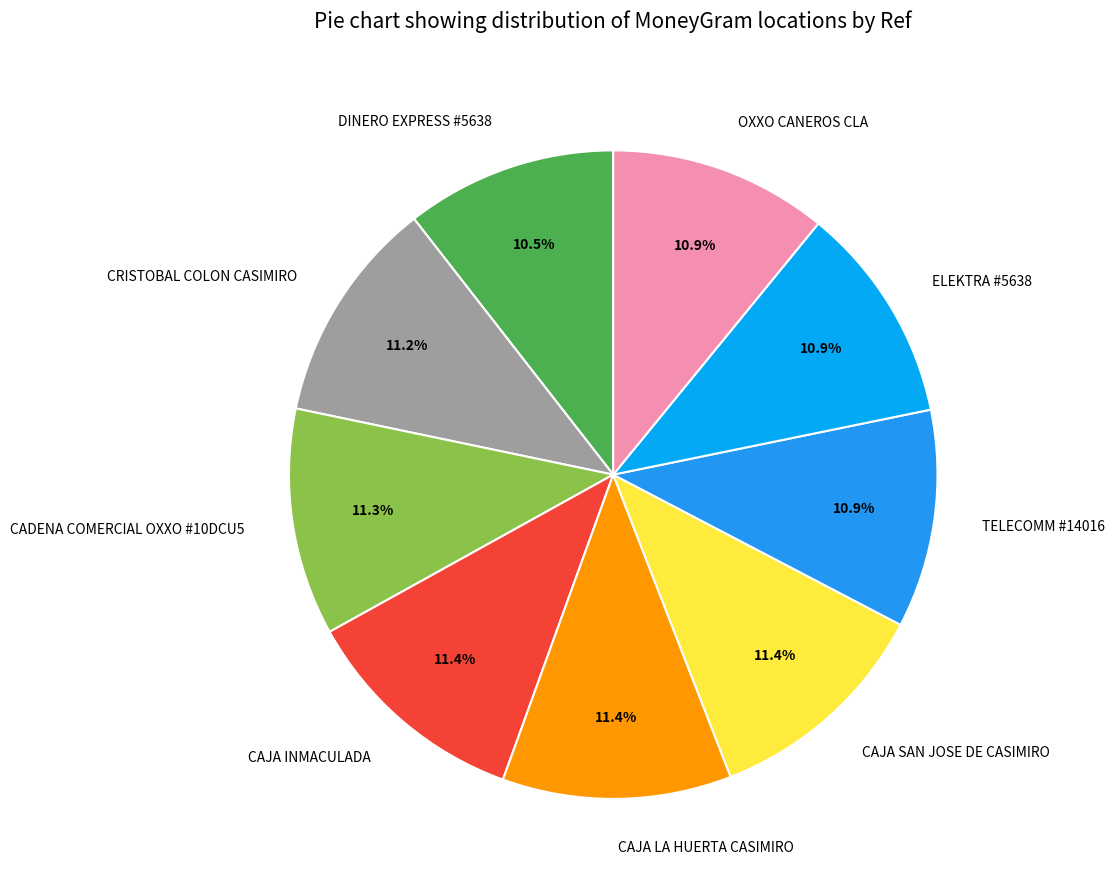

Does any single category account for the majority?

No